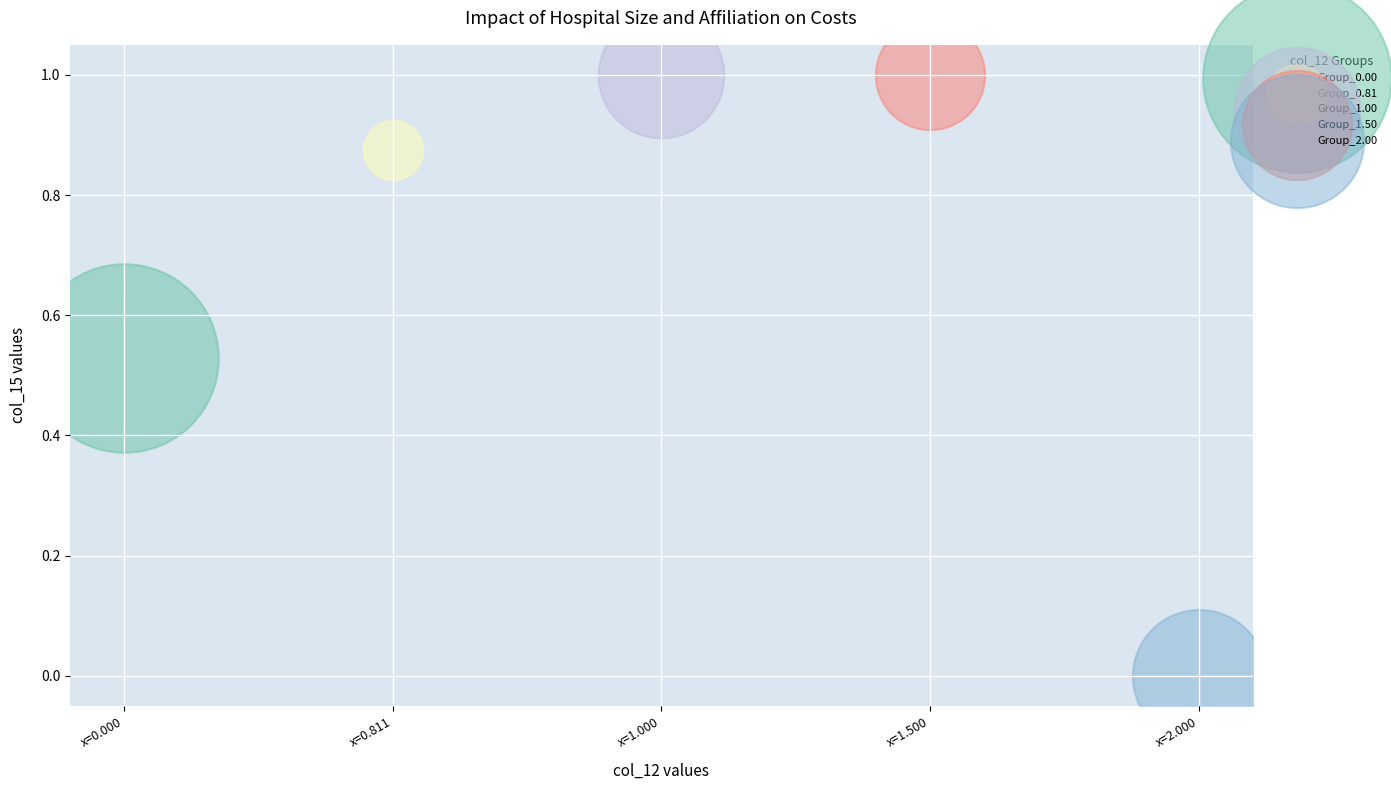

What are all the series names shown in the legend?

Group_0.00, Group_0.81, Group_1.00, Group_1.50, Group_2.00